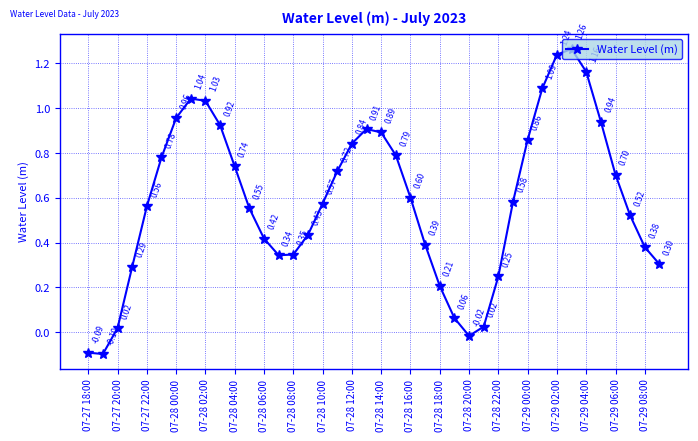

What is the average value?

0.6